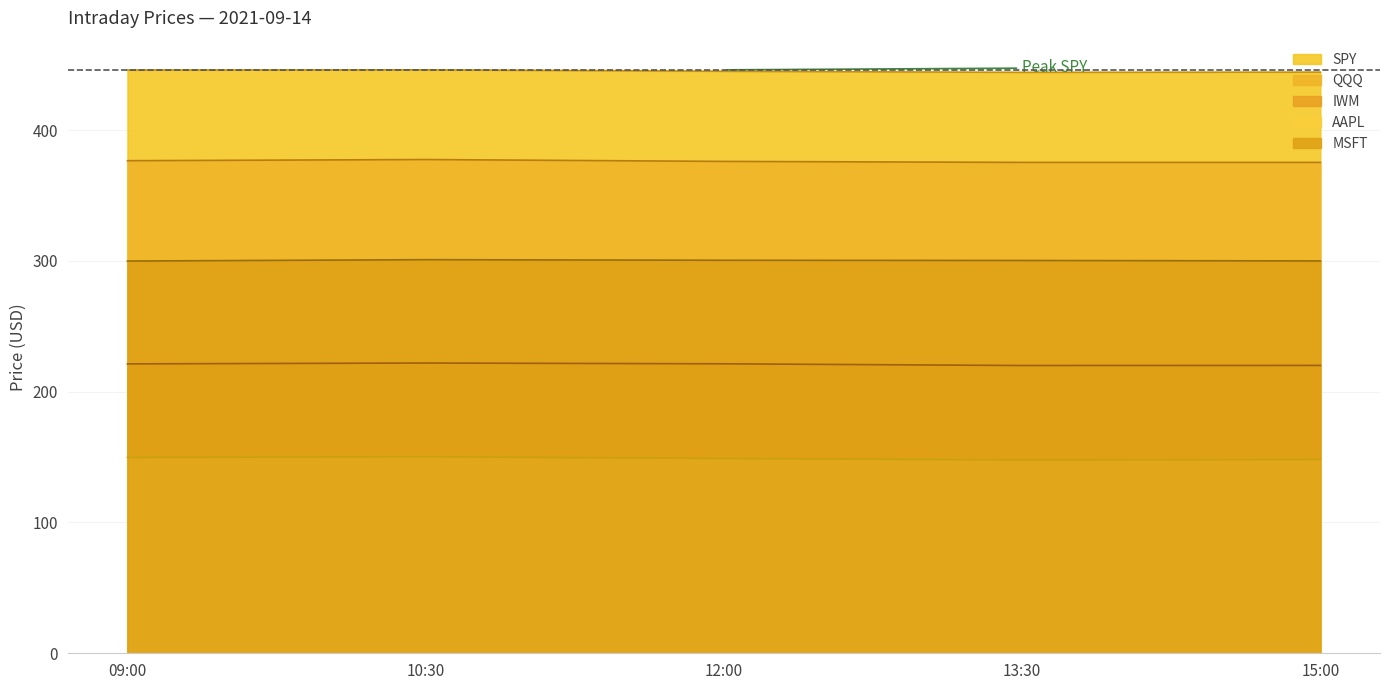

At which label does QQQ reach its minimum?

15:00